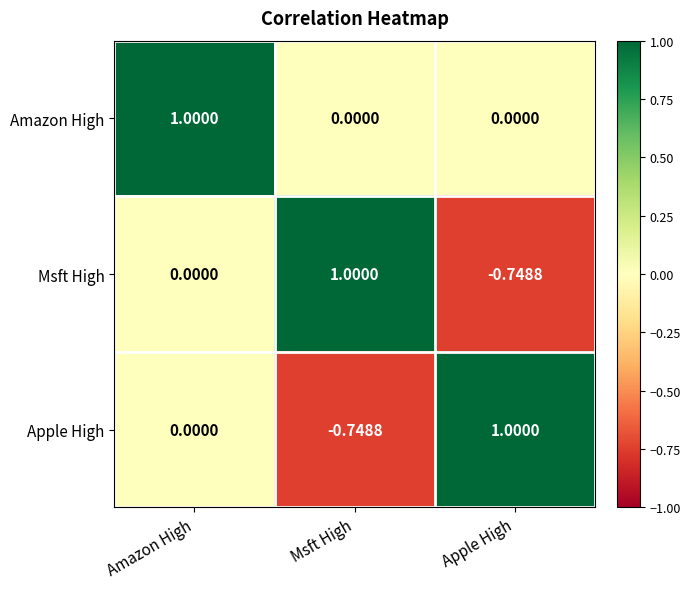

At which category is the sum across all series the highest?

Amazon High